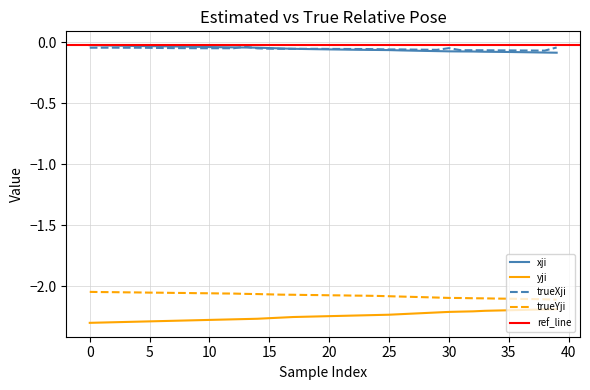

What is the spread (max minus min) of values at 14?

2.2